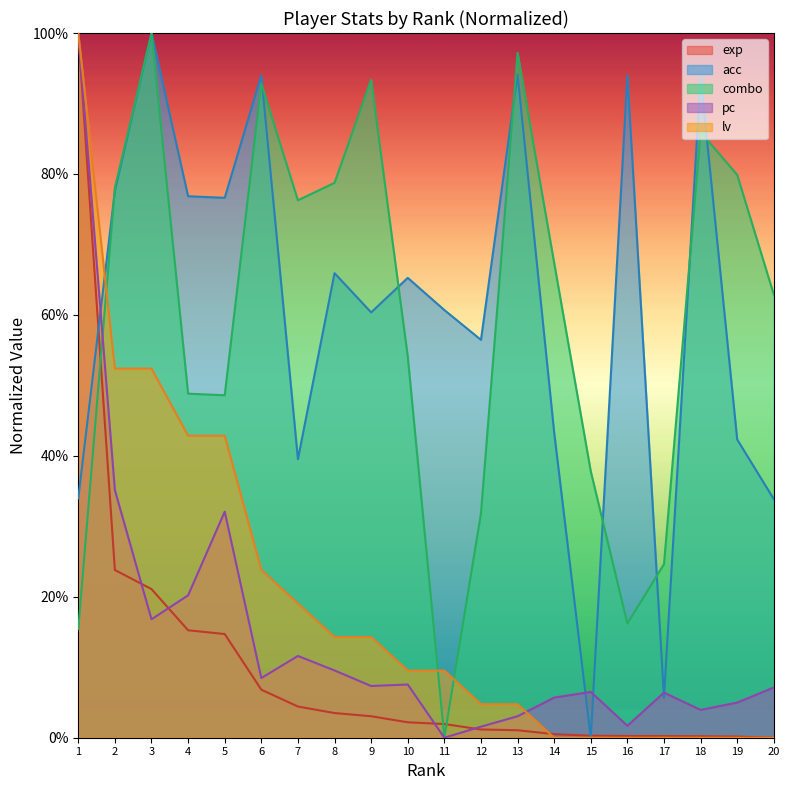

What is the greatest value displayed?

1.0